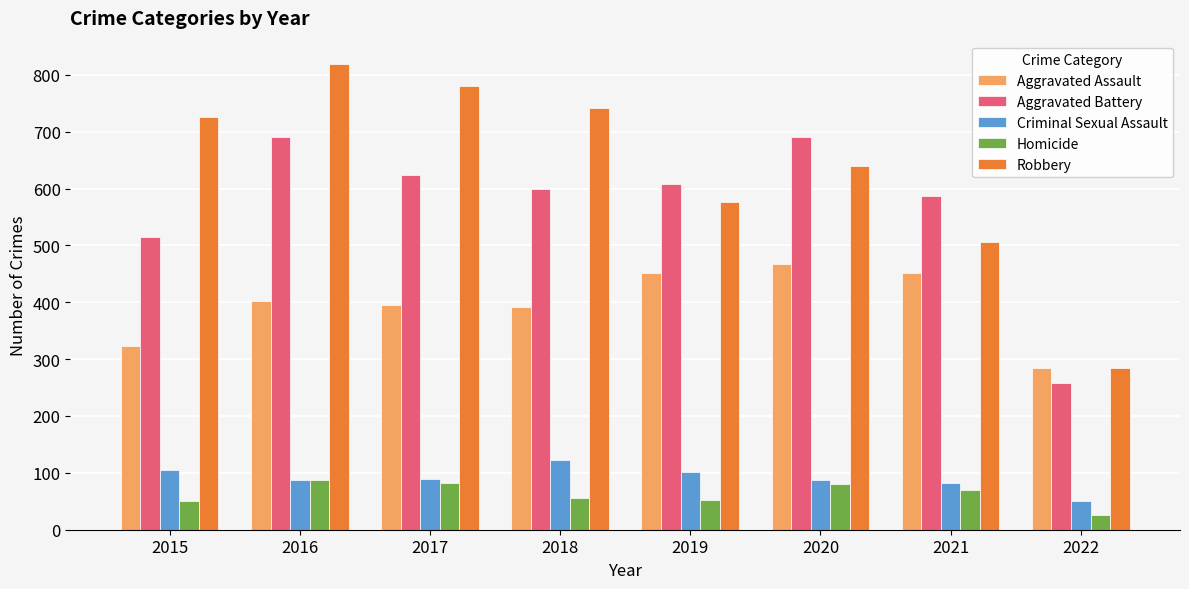

How many bars are there in each group?

5